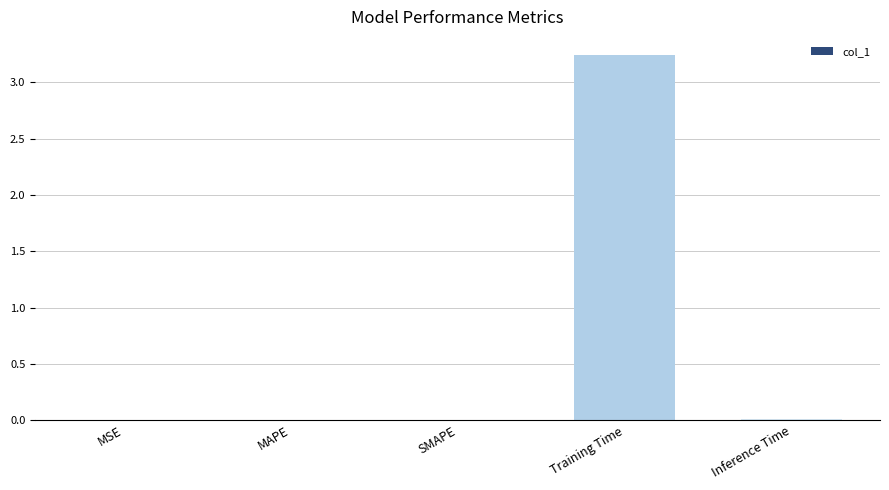

At which category does the chart reach its peak across all series?

Training Time